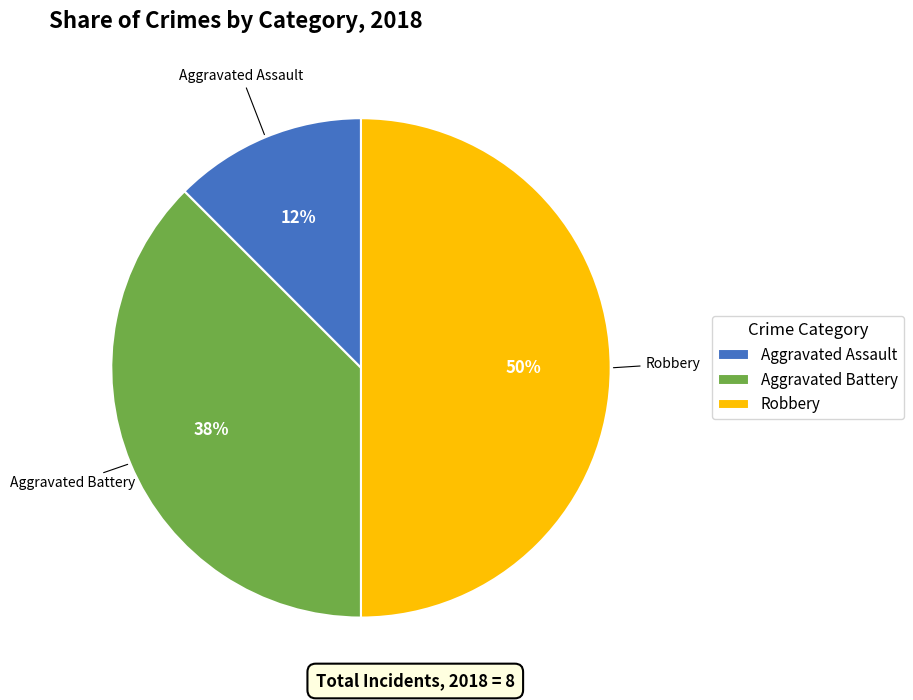

To the nearest percent, what is the average slice percentage?

33%